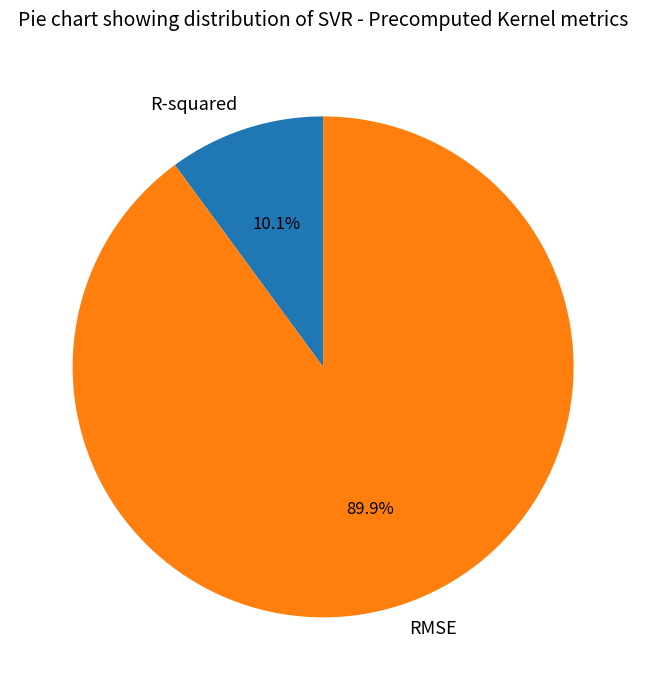

Rank the categories by value from highest to lowest.

RMSE, R-squared